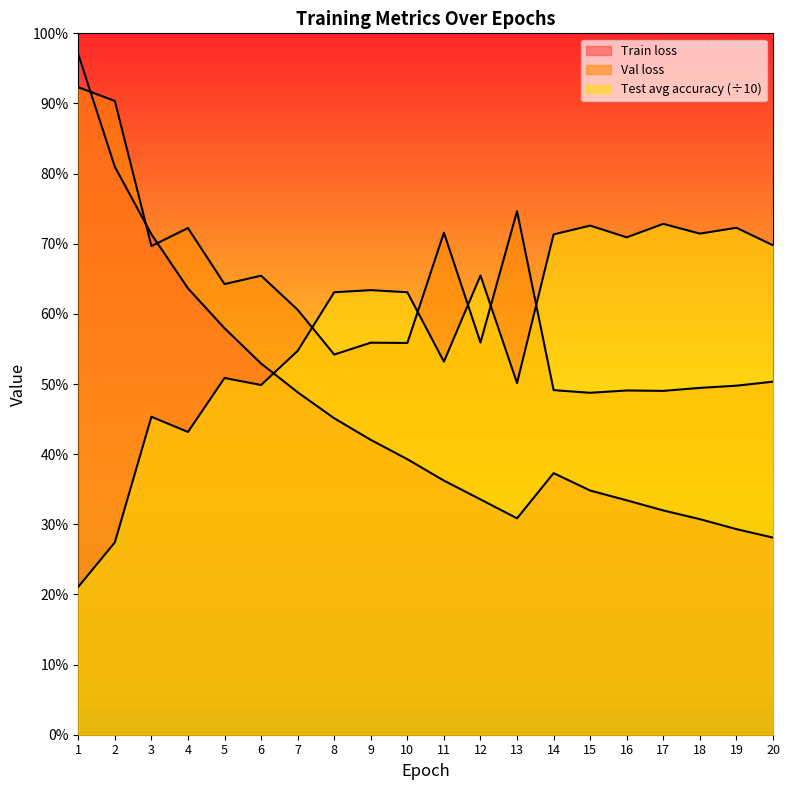

At which label is Val loss closest to 2?

10